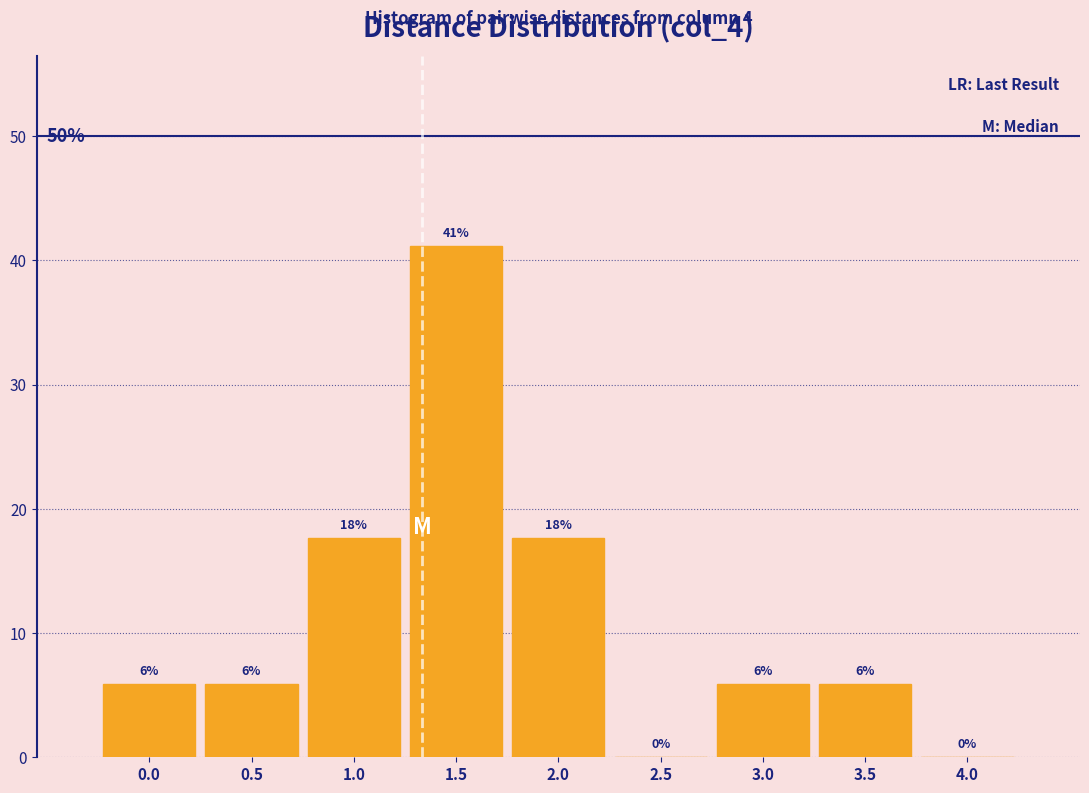

Are the bars horizontal?

No